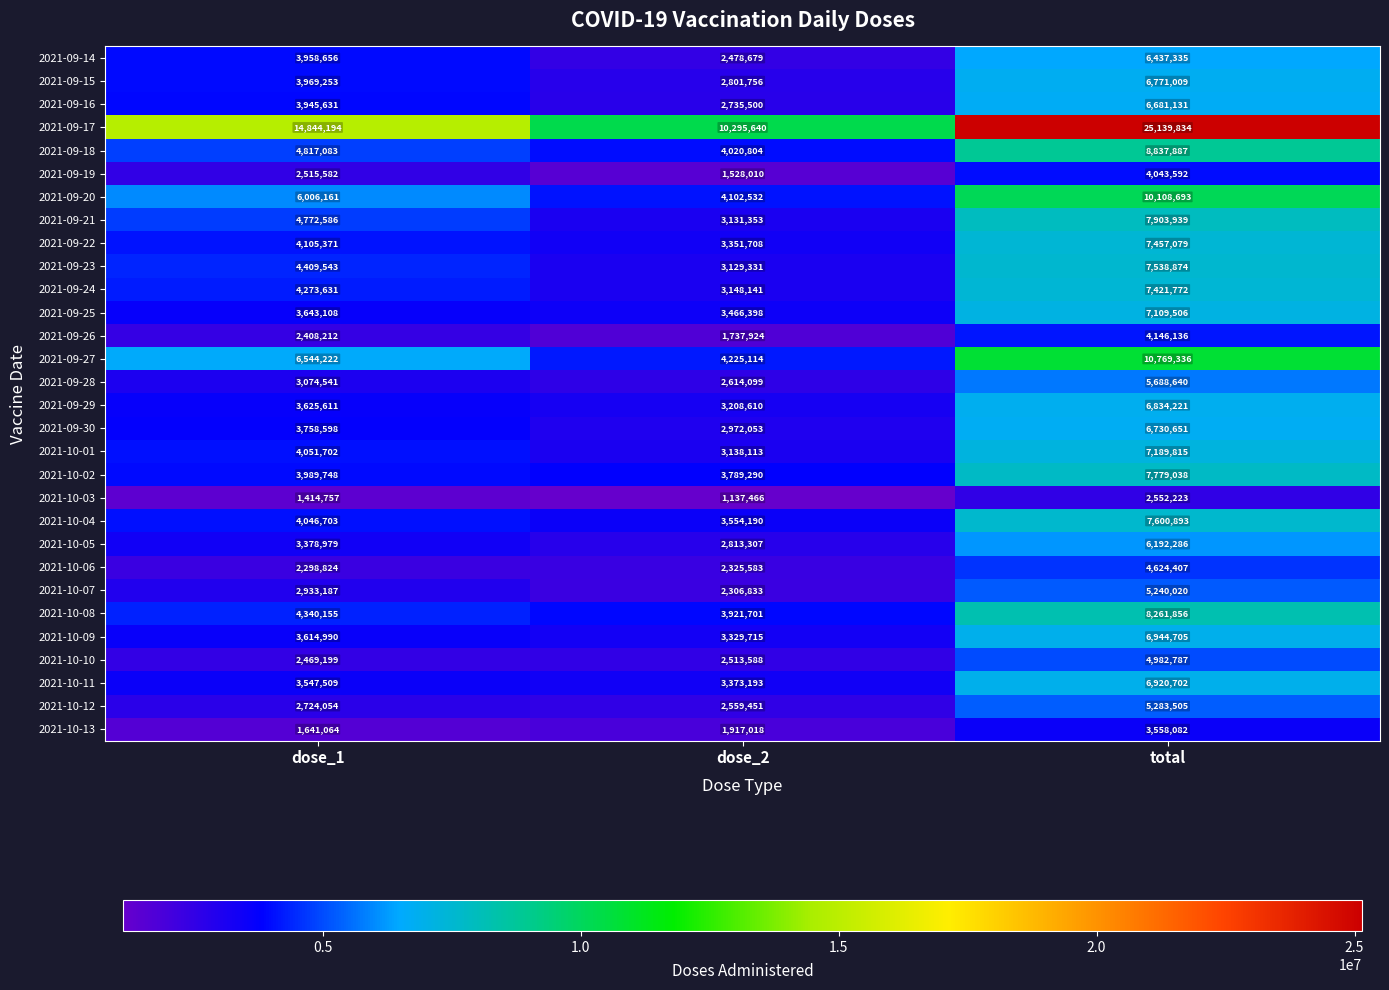

List the labels in order of 2021-09-14 value, largest first.

total, dose_1, dose_2